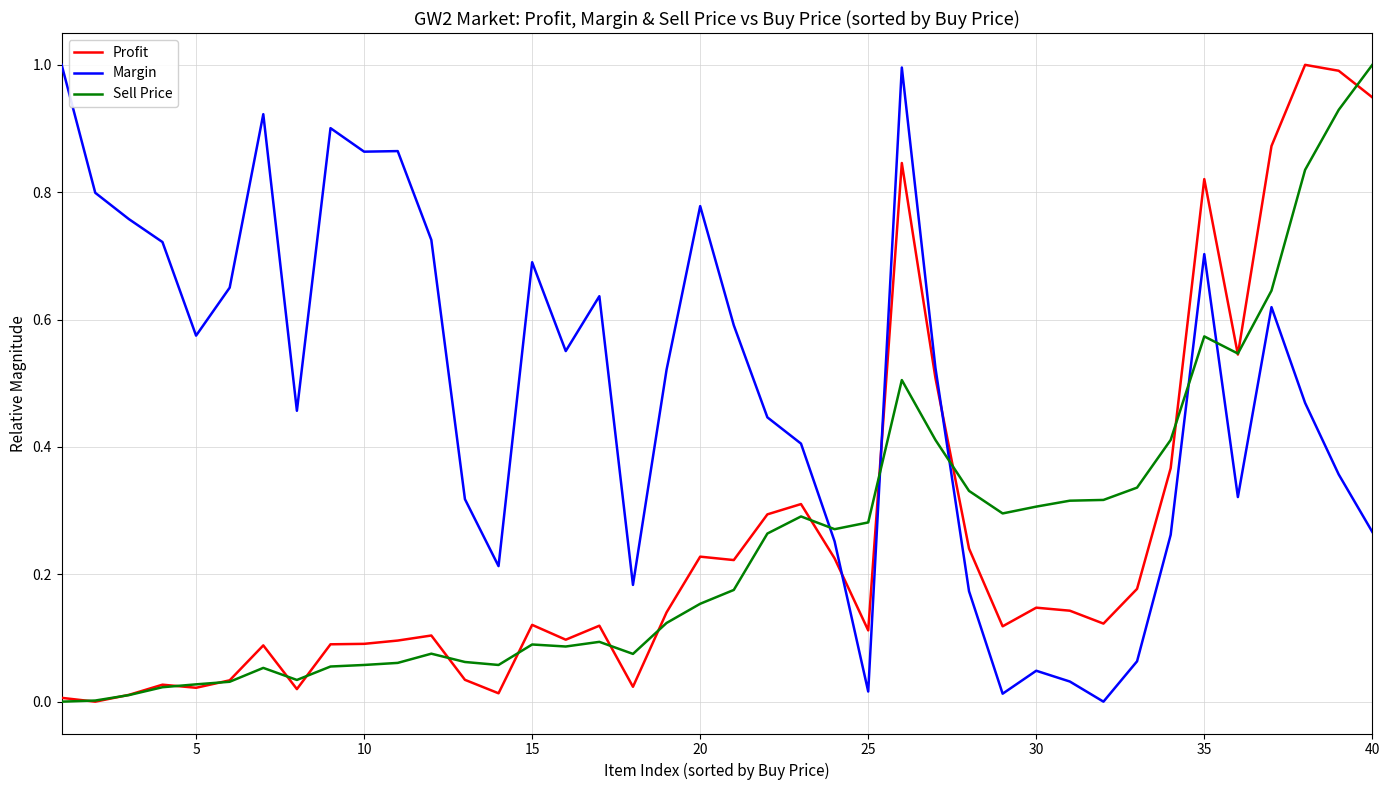

Which series ends up on top after the final intersection of Margin and Sell Price?

Sell Price